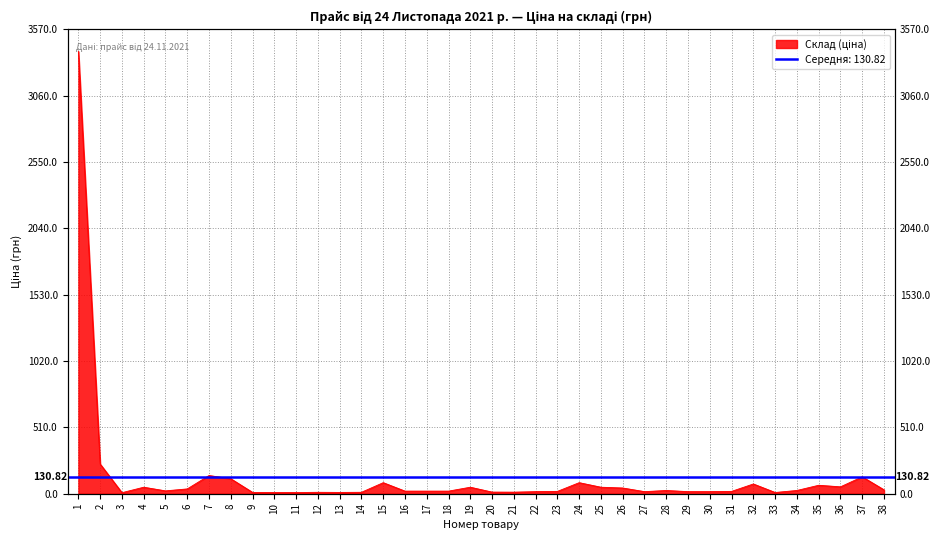

How many data points does each series have?

38